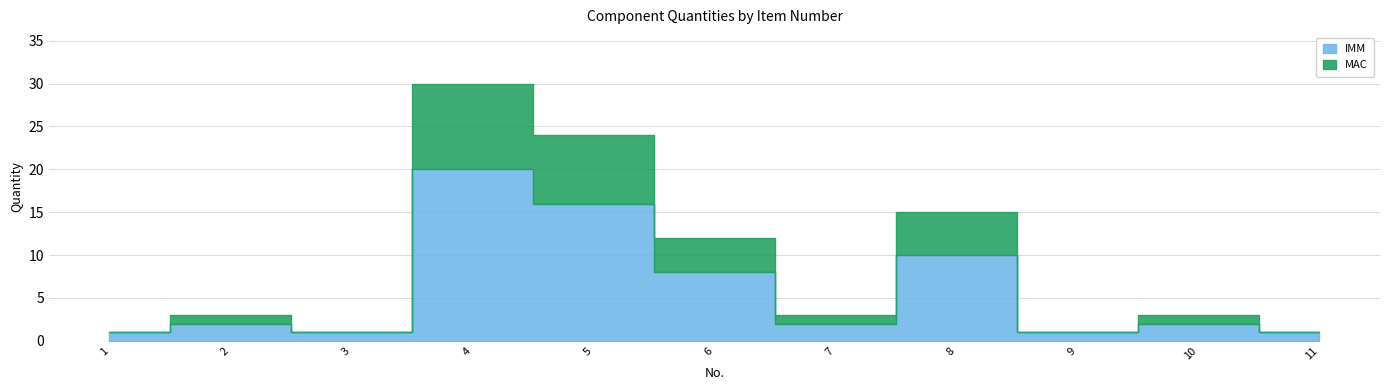

The MAC series shows -7 at 9. True or false?

False